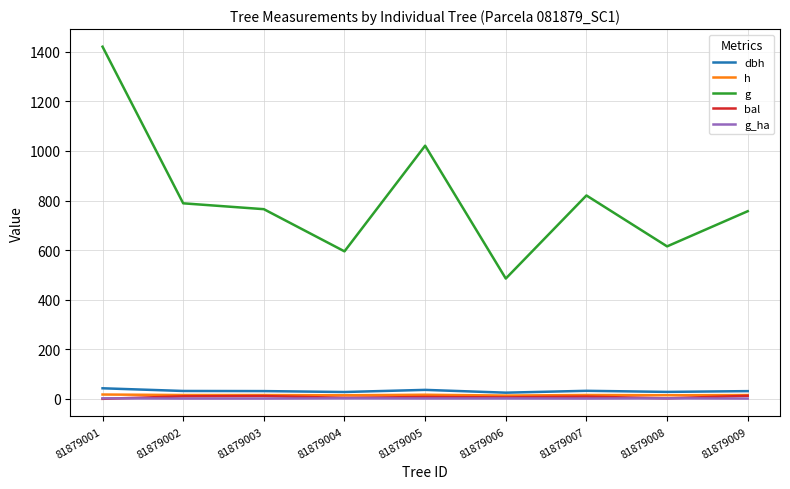

At which category is the sum across all series the highest?

81879001